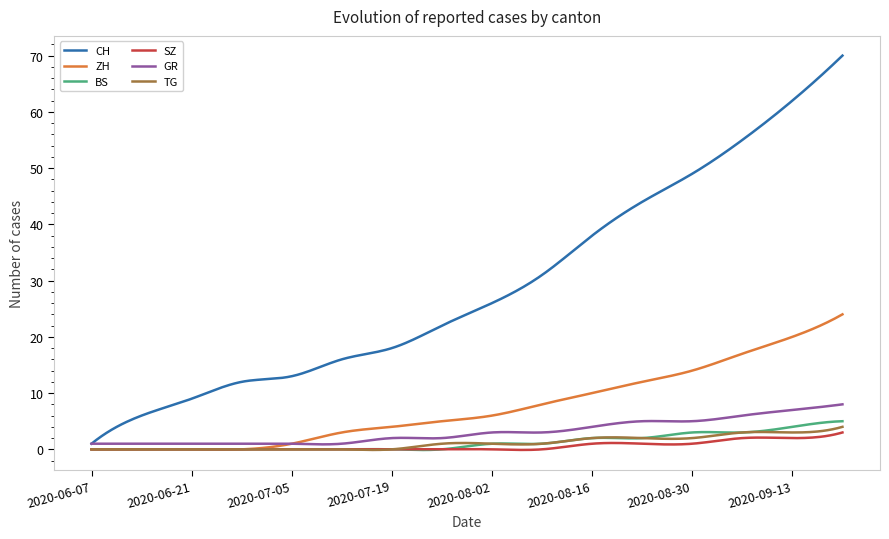

Which series has the widest spread of values?

CH